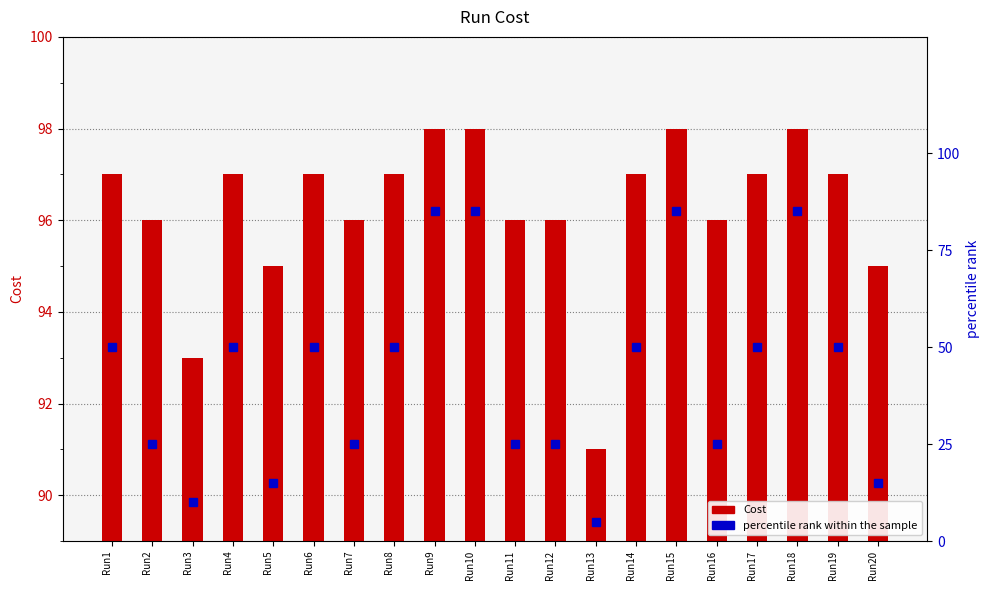

Does the chart contain stacked bars?

No